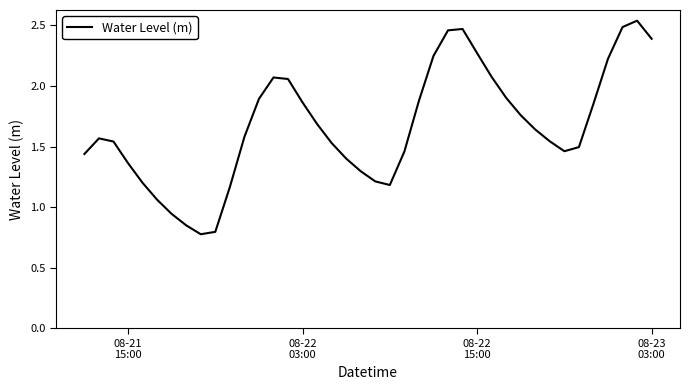

True or false: the data has more than 0 interior local peaks.

True